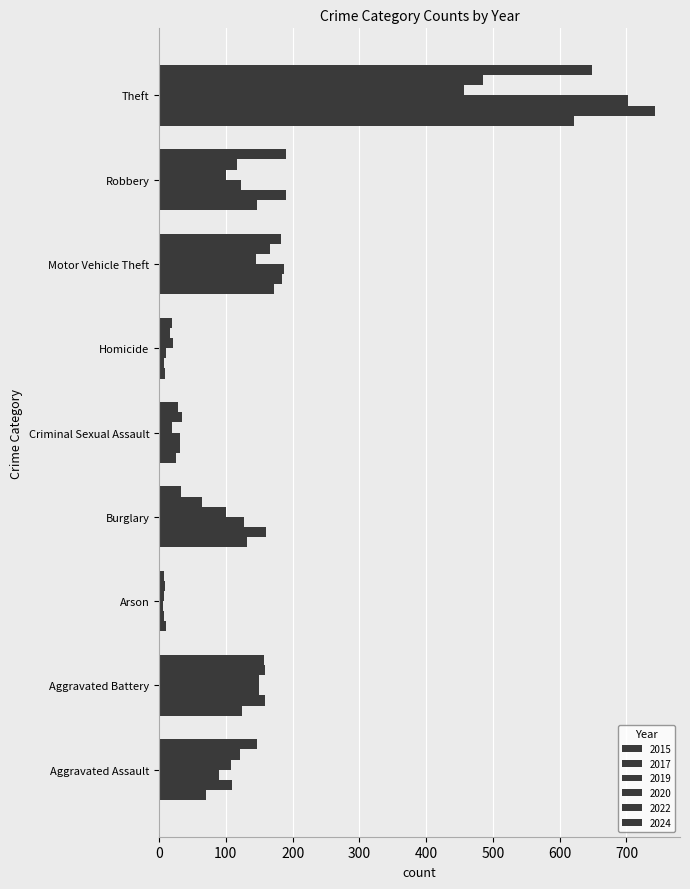

Count the number of data series in this chart.

6